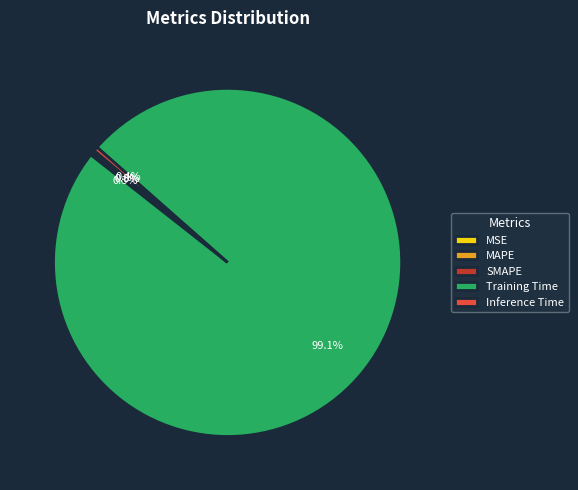

Which slice is the largest?

Training Time